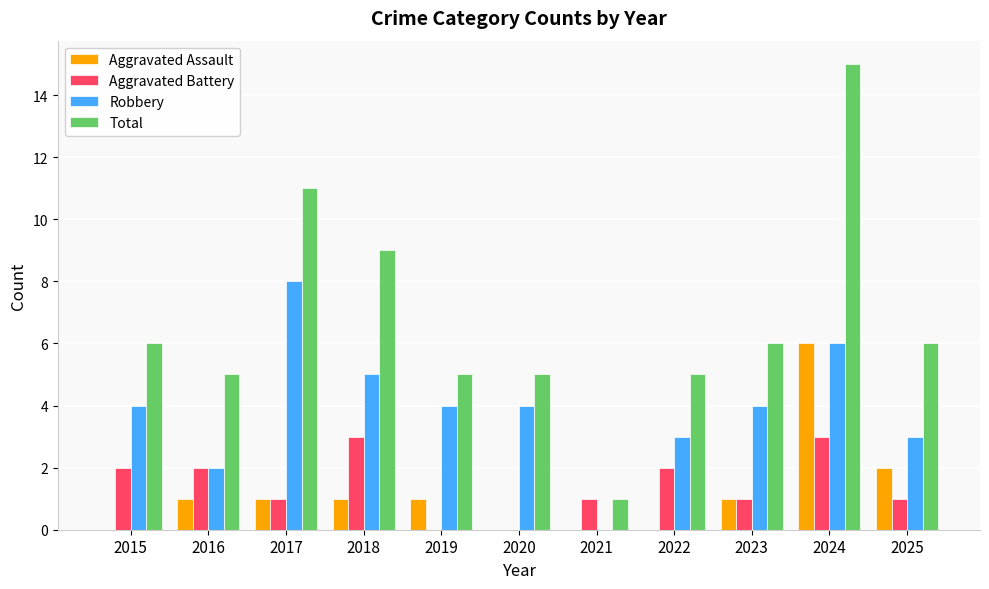

Is the value of Total at 2025 greater than the value of Aggravated Battery at 2017?

Yes